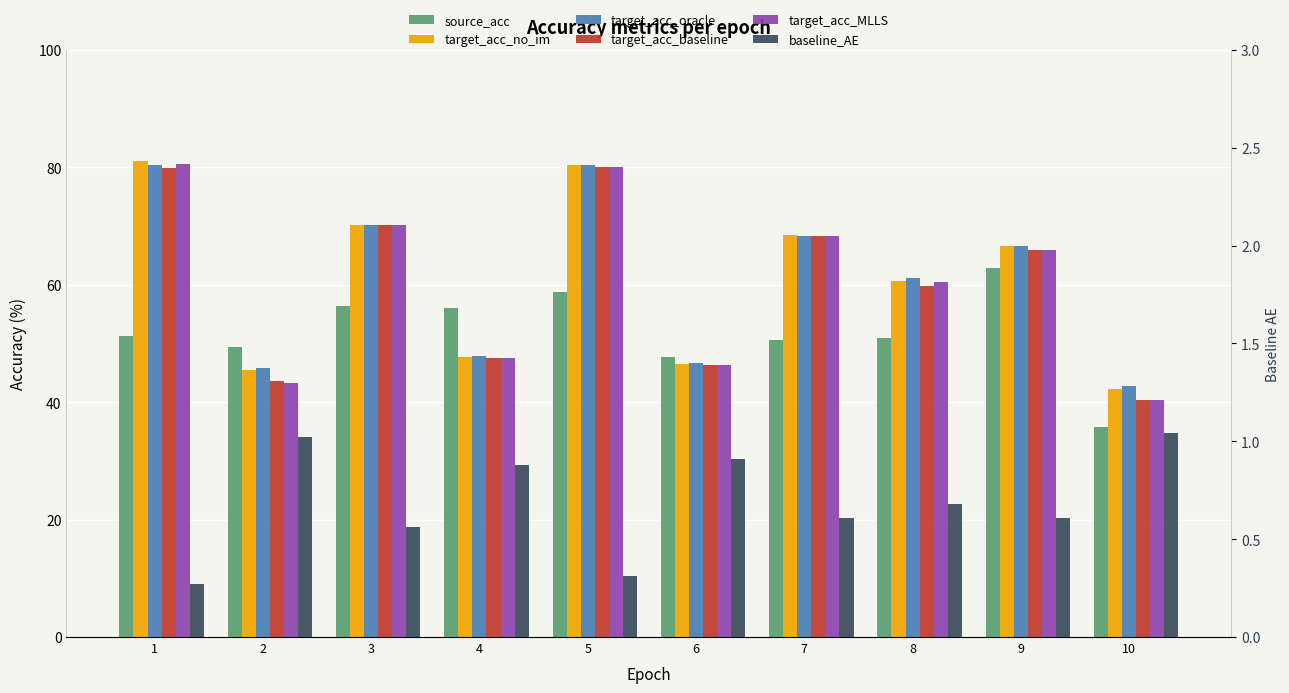

What is the difference between the maximum and minimum values in the source_acc series?

27.1